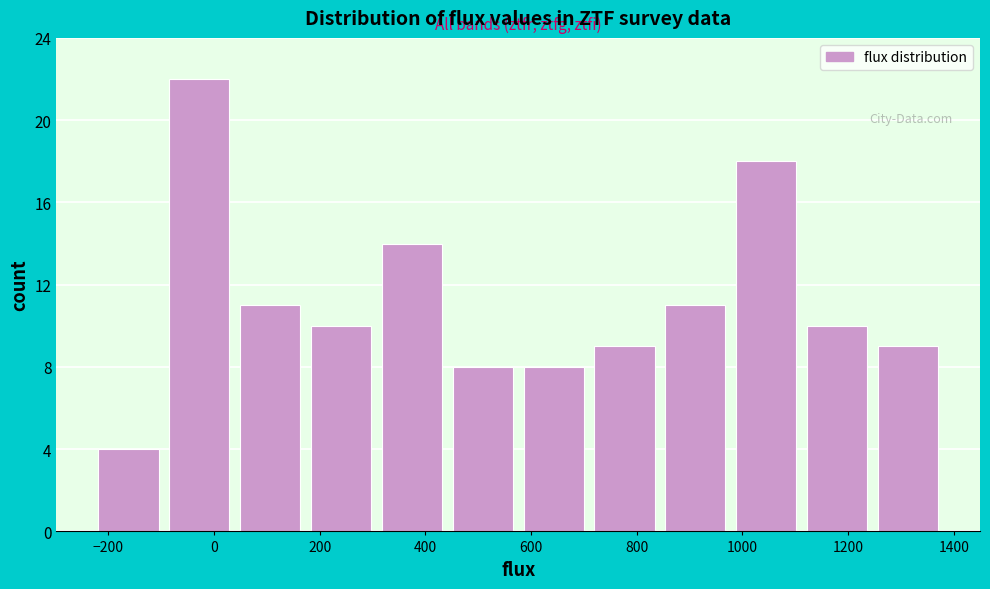

Reading left to right, transcribe this chart: for each bar, give the range it covers on the x-axis and its height. Neither the bar edges nor the heights are printed on the chart, so give them approximately, as read against the axes.

-220 to -100: 4
-100 to 40: 22
40 to 180: 11
180 to 300: 10
300 to 440: 14
440 to 580: 8
580 to 700: 8
700 to 840: 9
840 to 980: 11
980 to 1120: 18
1120 to 1240: 10
1240 to 1380: 9